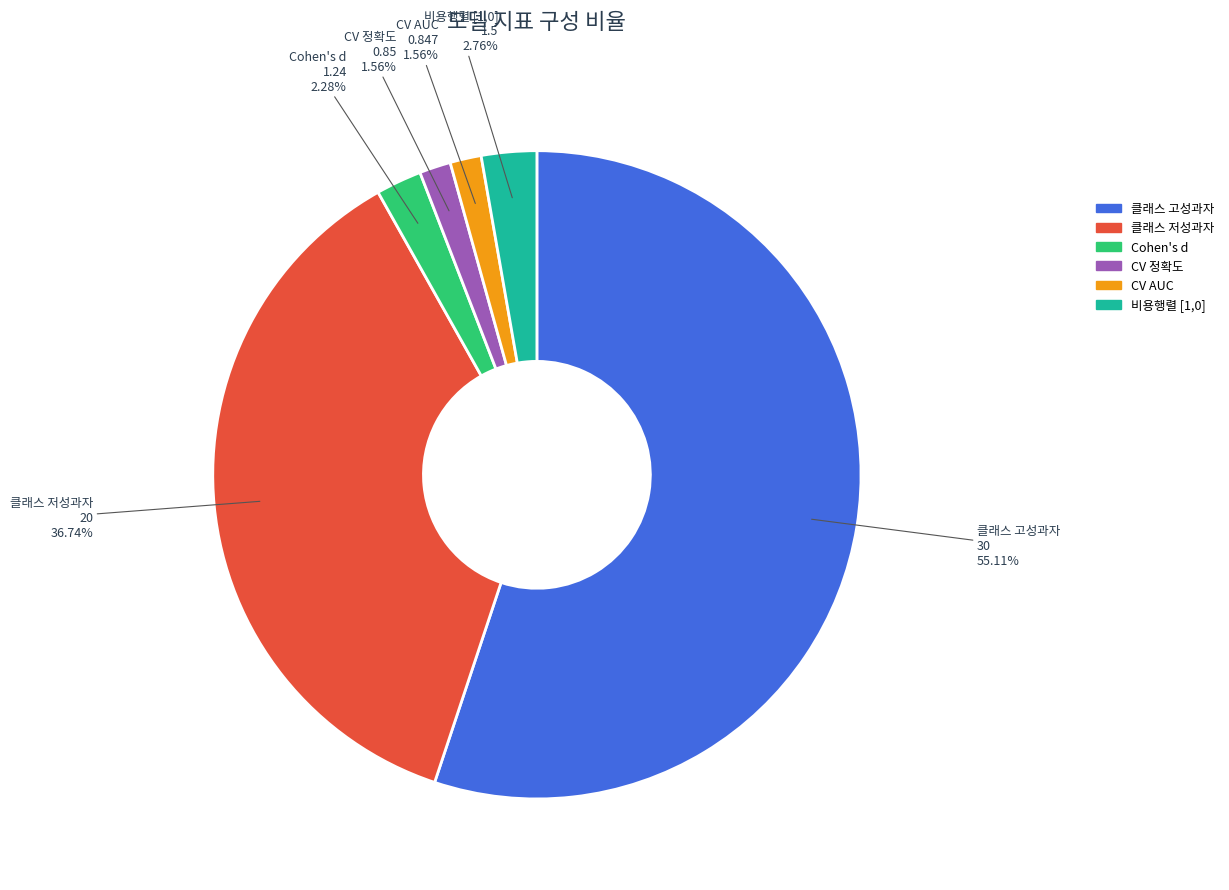

What is the largest slice in the pie chart?

클래스 고성과자